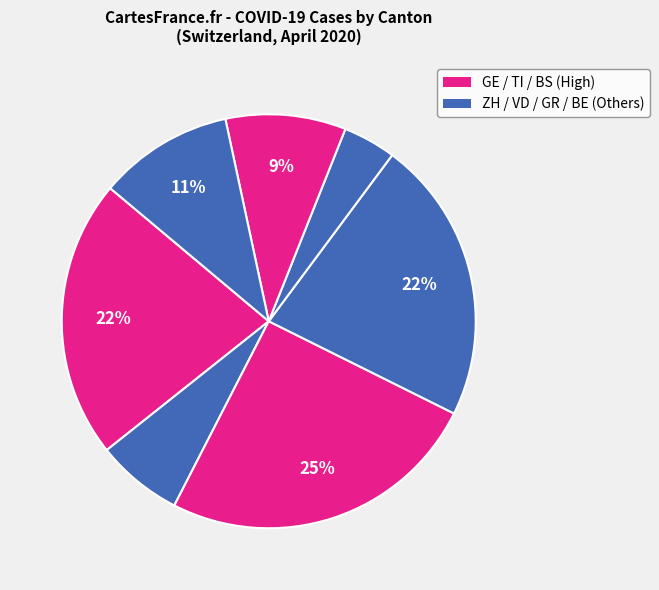

To the nearest percent, what is the average slice percentage?

14%